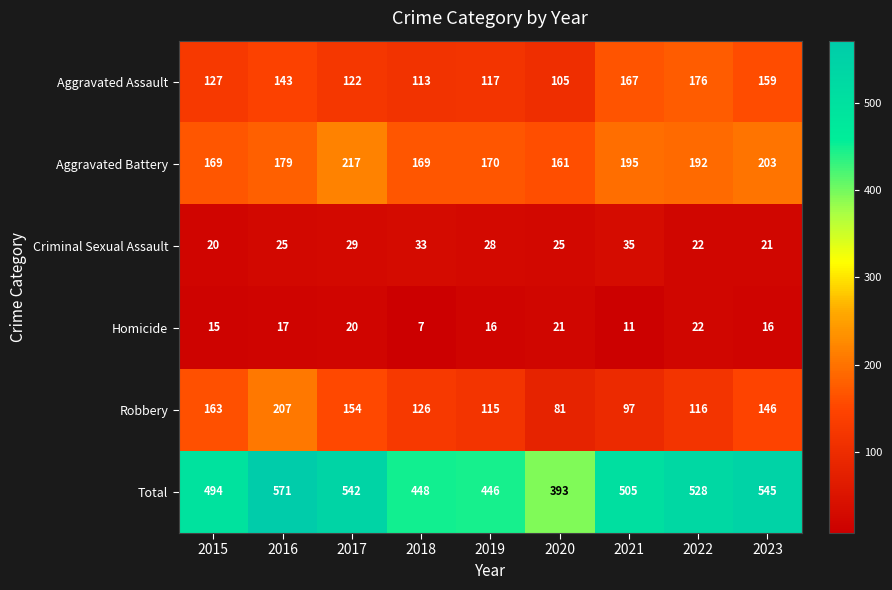

At which label is Aggravated Battery closest to 189?

2022